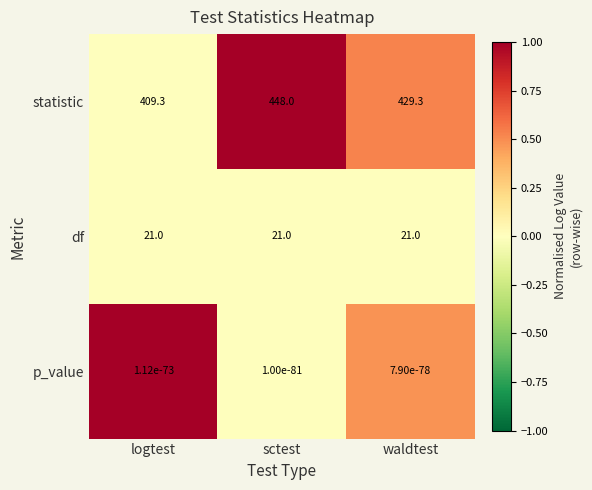

At which category is the sum across all series the highest?

sctest